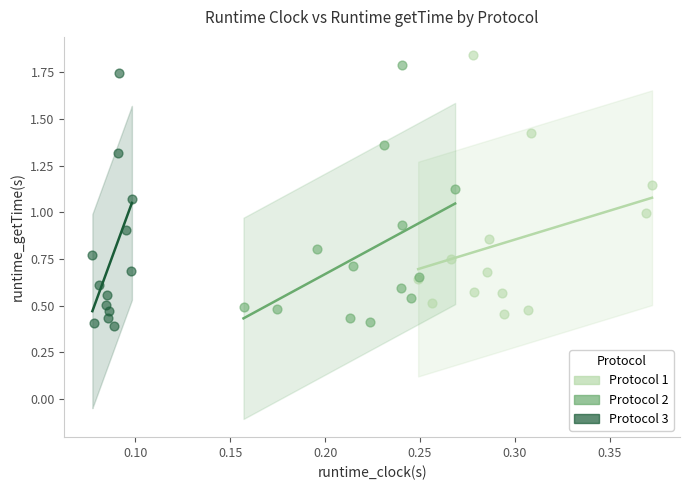

Which series reaches the maximum Y coordinate?

Protocol 1